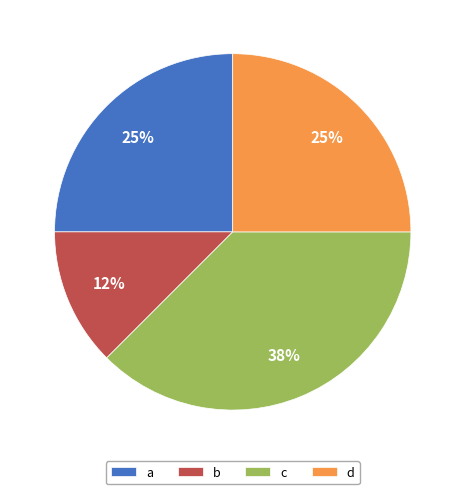

To the nearest percent, what percentage of the pie is d?

25%